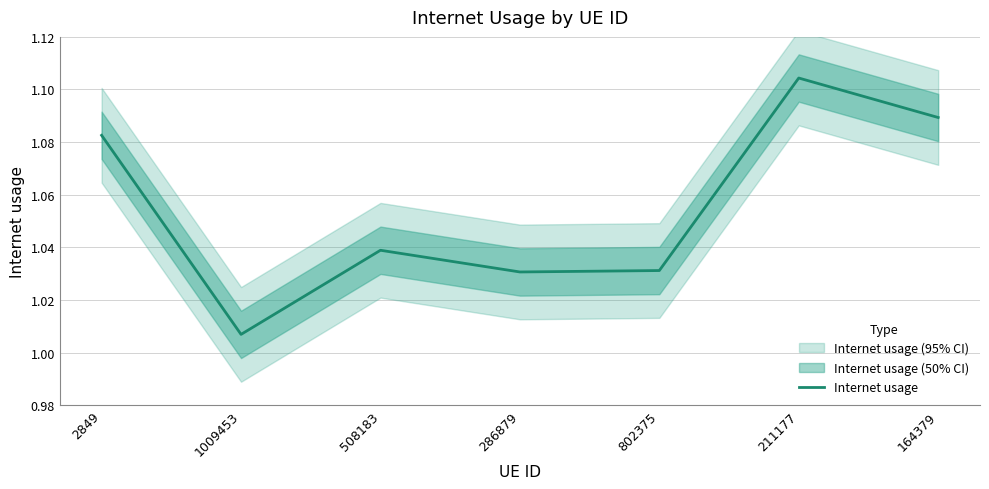

Between 508183 and 211177, which is larger?

211177